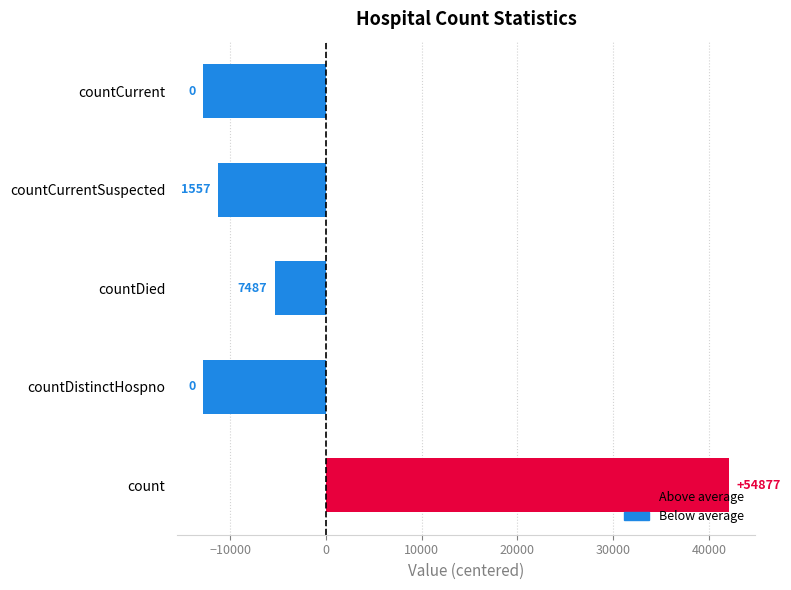

Does the chart contain any negative values?

Yes